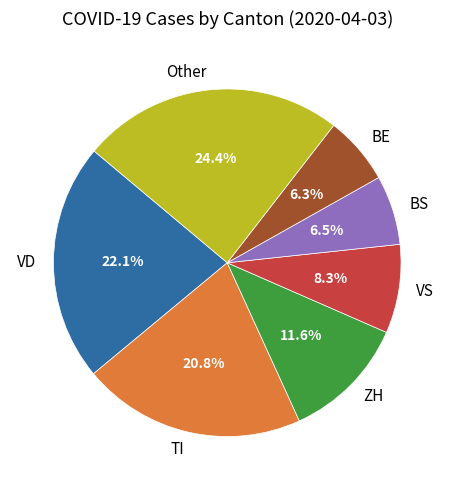

How much of the chart is everything except VD?

77.9%